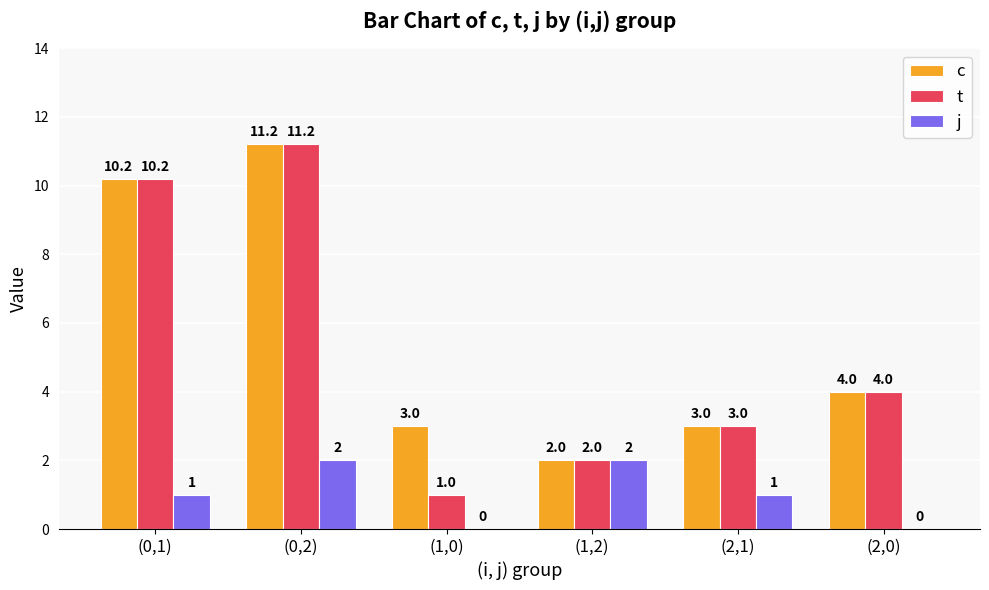

What is the sum of all c values?

33.4